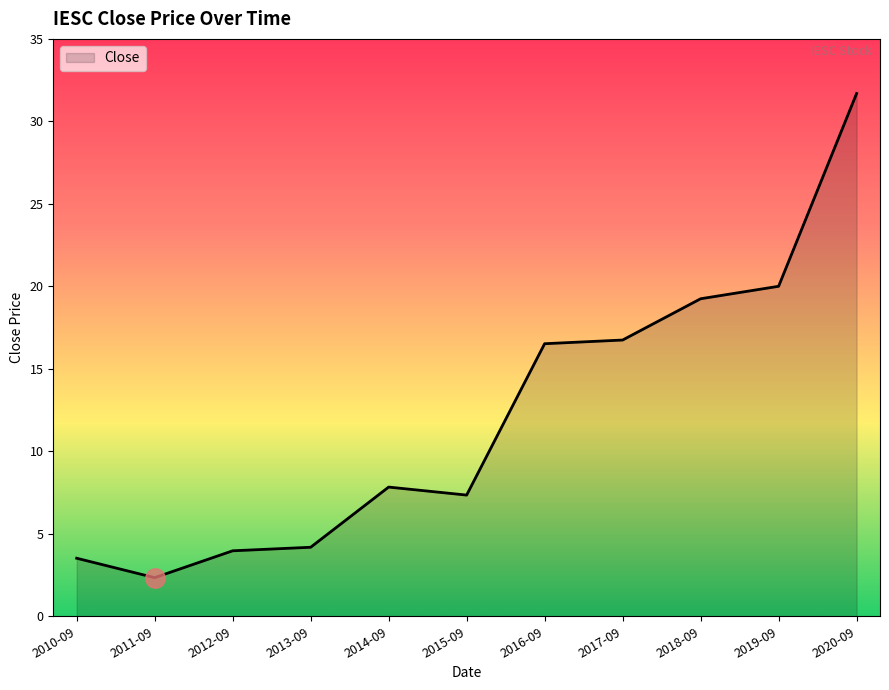

The value at 2012-09 is 4.0. True or false?

True